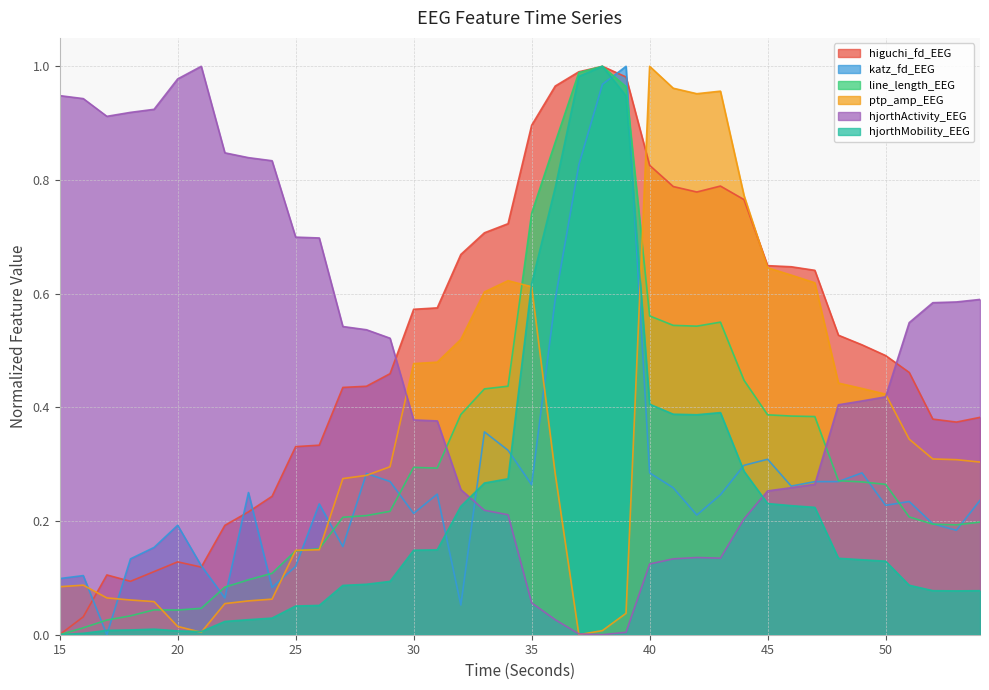

At which category does the chart reach its peak across all series?

38